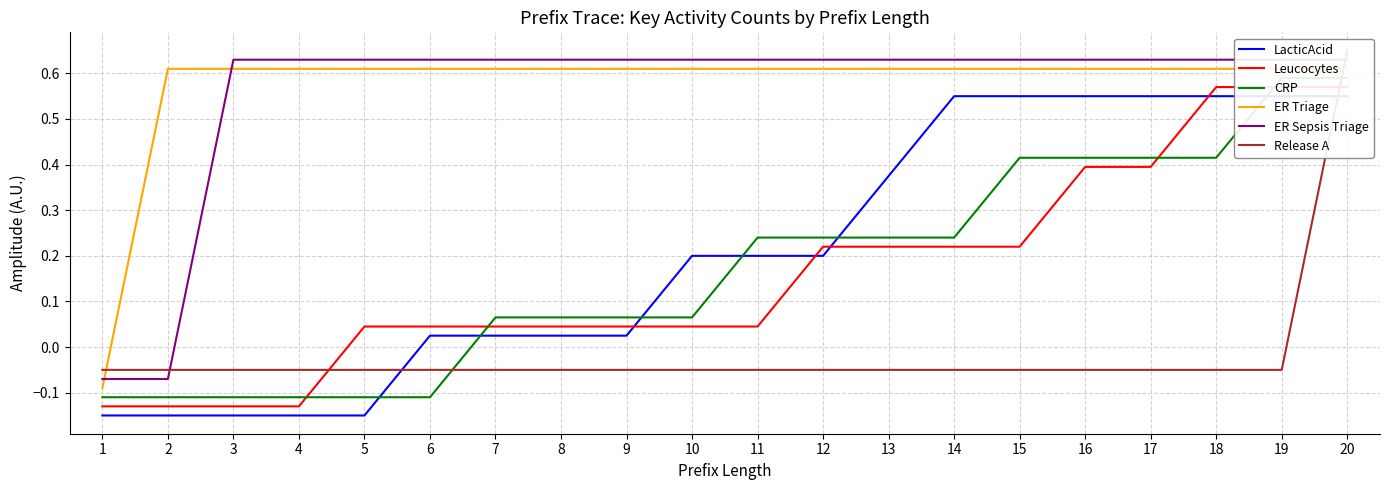

Which series has the largest total across all categories?

ER Triage